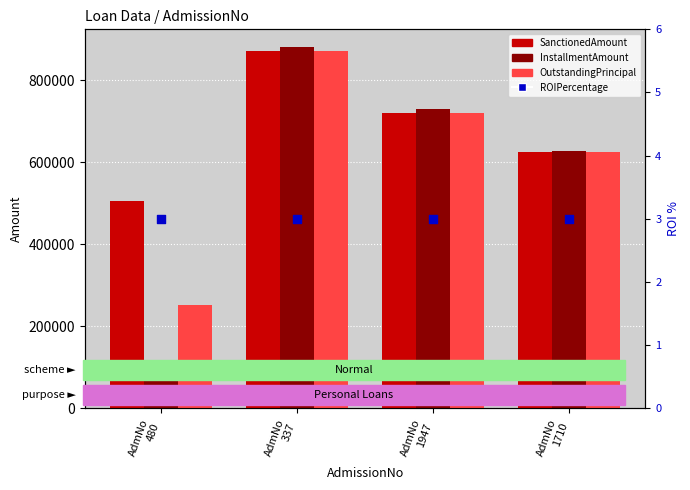

What is the total value across all series at AdmNo
1947?

2170002